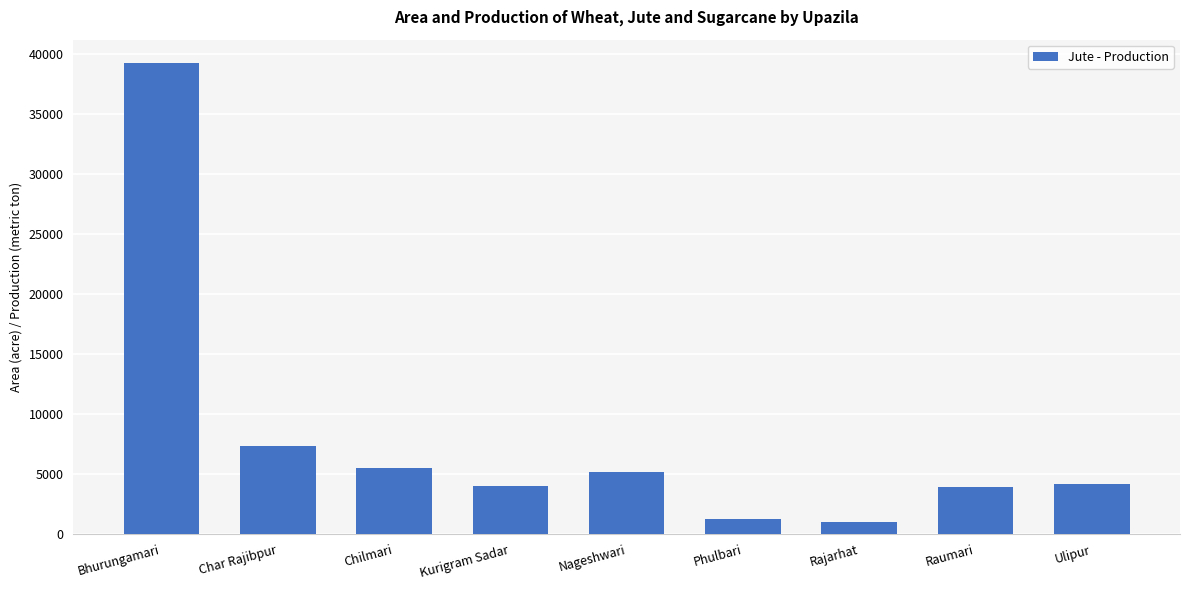

What is the difference between the maximum and minimum values?

38205